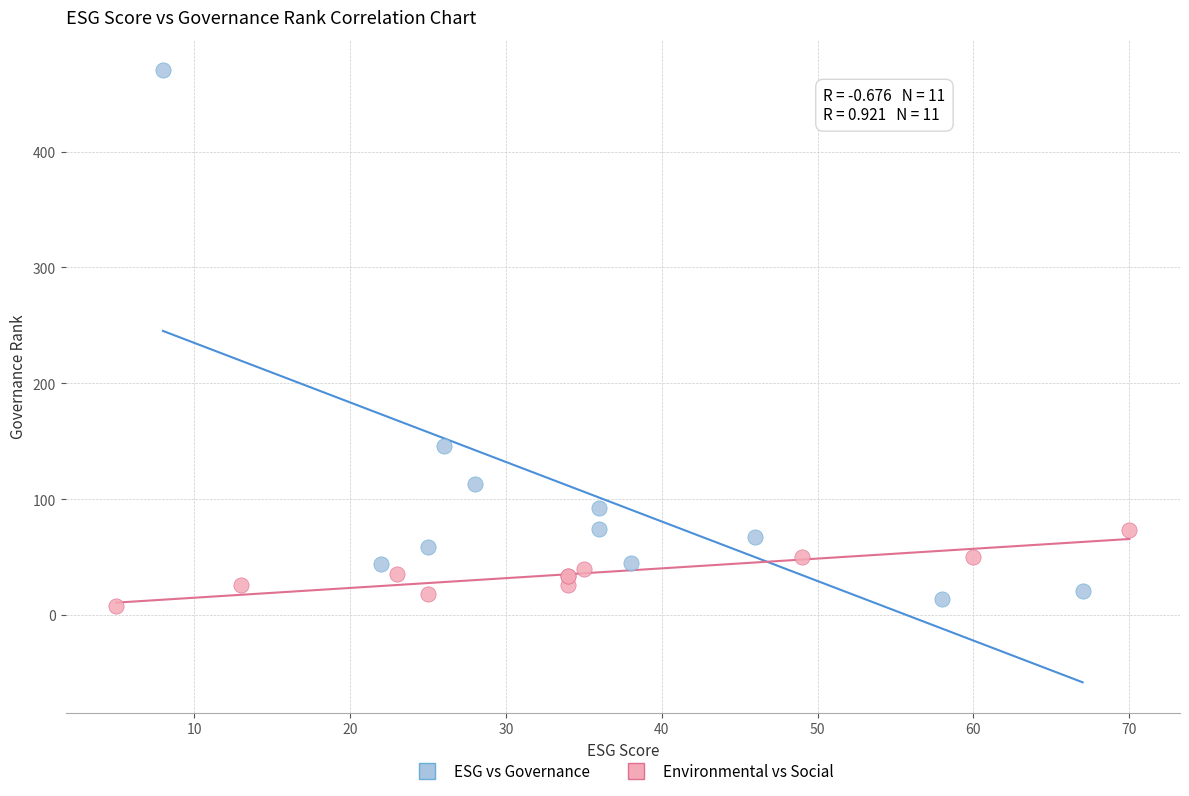

Which series has the largest Y range (max minus min)?

ESG vs Governance